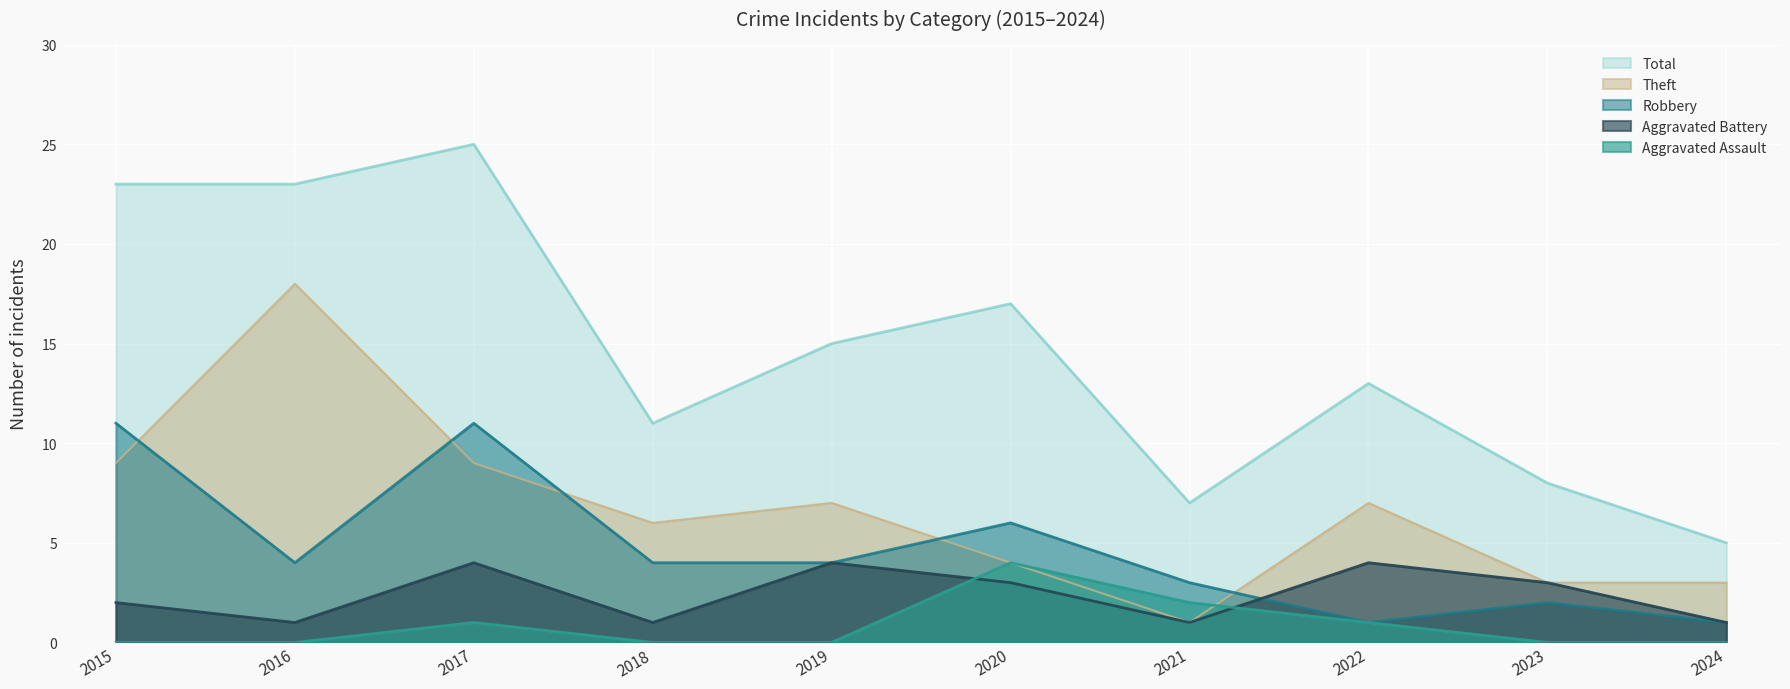

What is the maximum value shown in the chart?

25